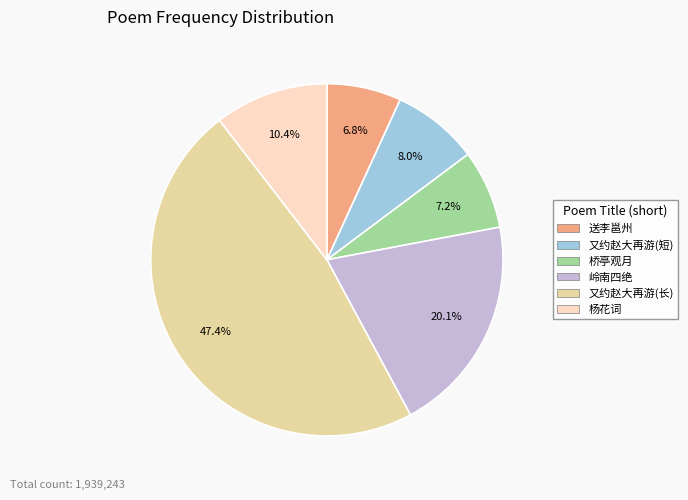

Is there a majority slice in this chart?

No